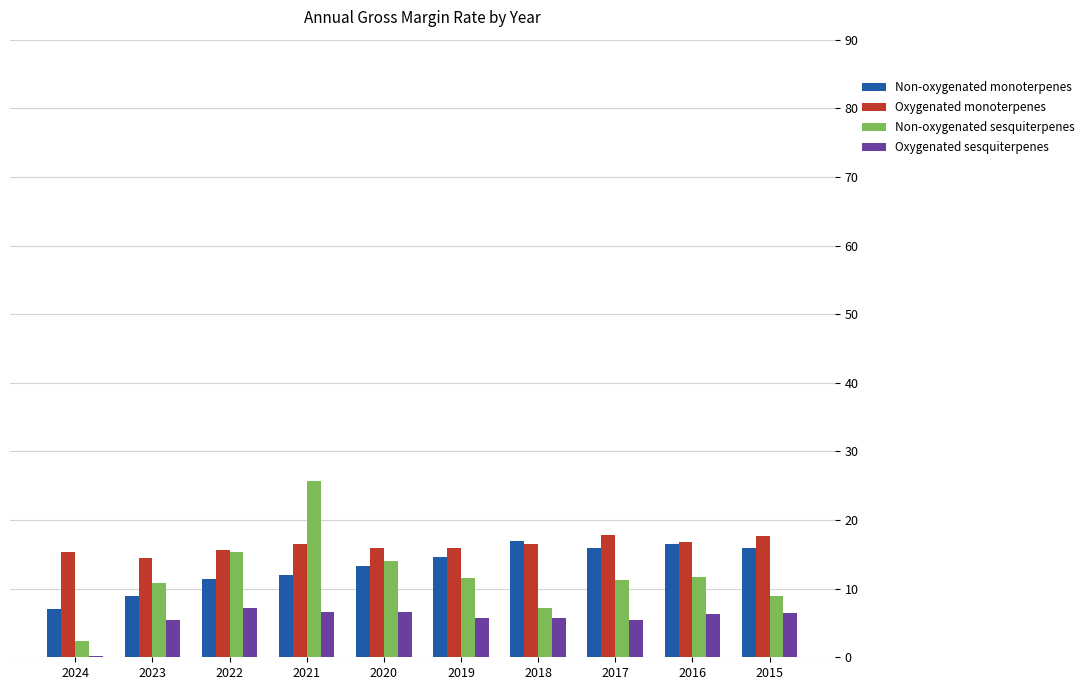

Which series changed the most between 2022 and 2018?

Non-oxygenated sesquiterpenes